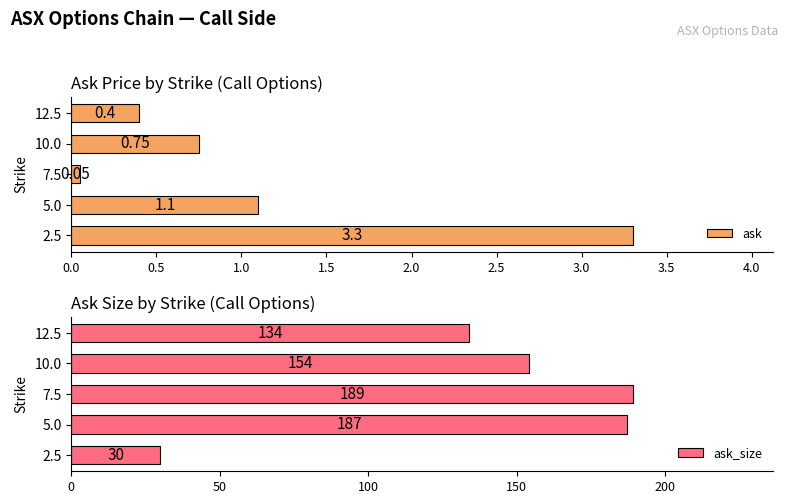

At which label is ask_size closest to 109?

12.5